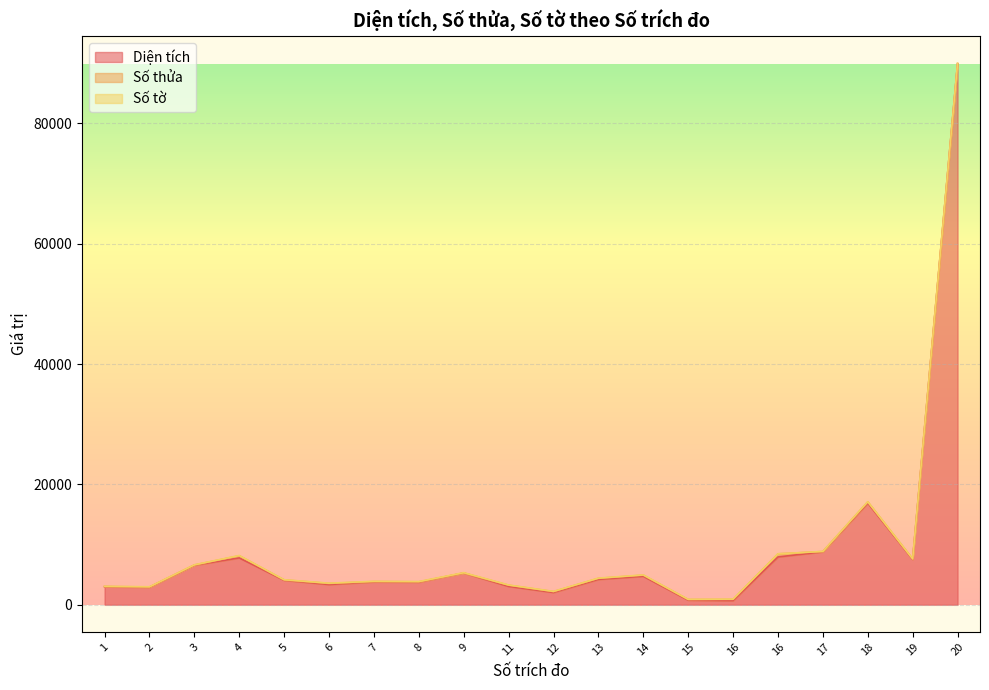

What is the difference between the second highest and minimum values in the Số tờ series?

53.0